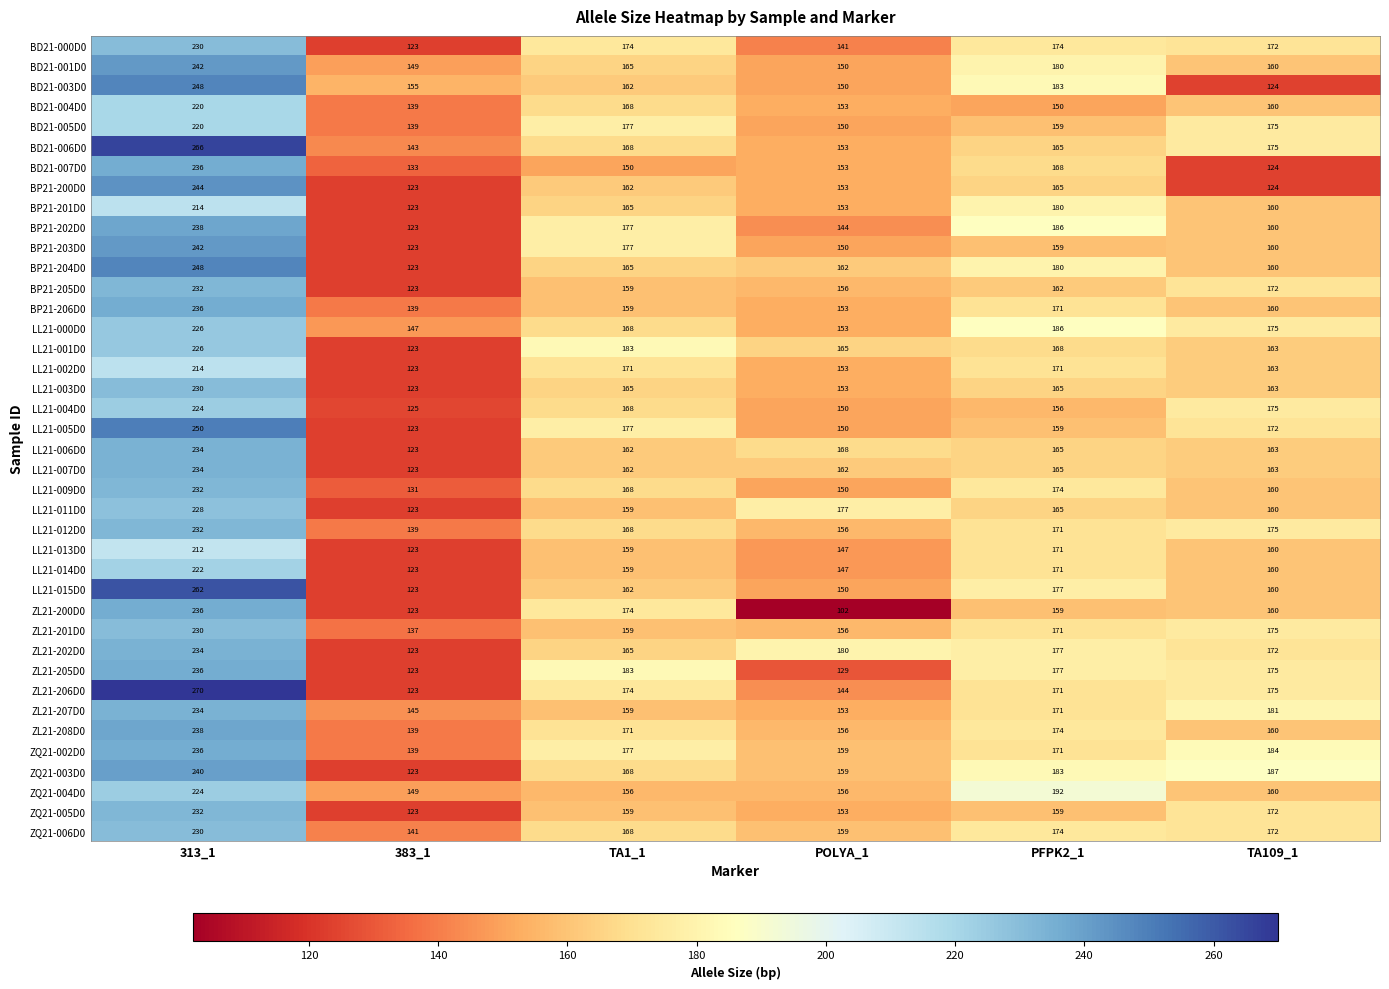

What is the difference between the LL21-004D0 values at TA109_1 and POLYA_1?

25